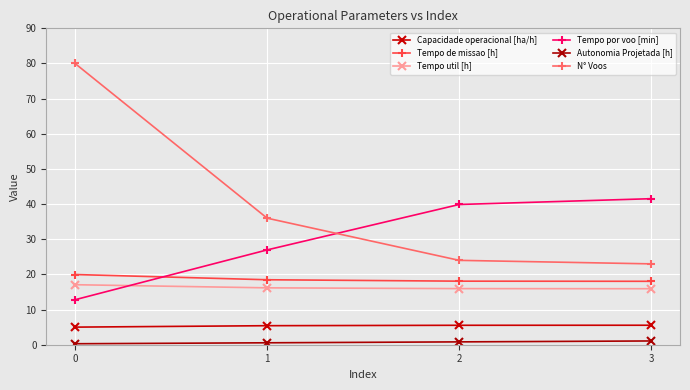

Count the number of data series in this chart.

6